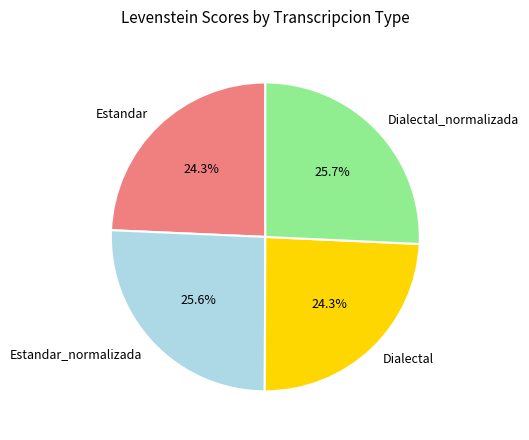

To the nearest percent, what percentage of the pie is Estandar?

24%